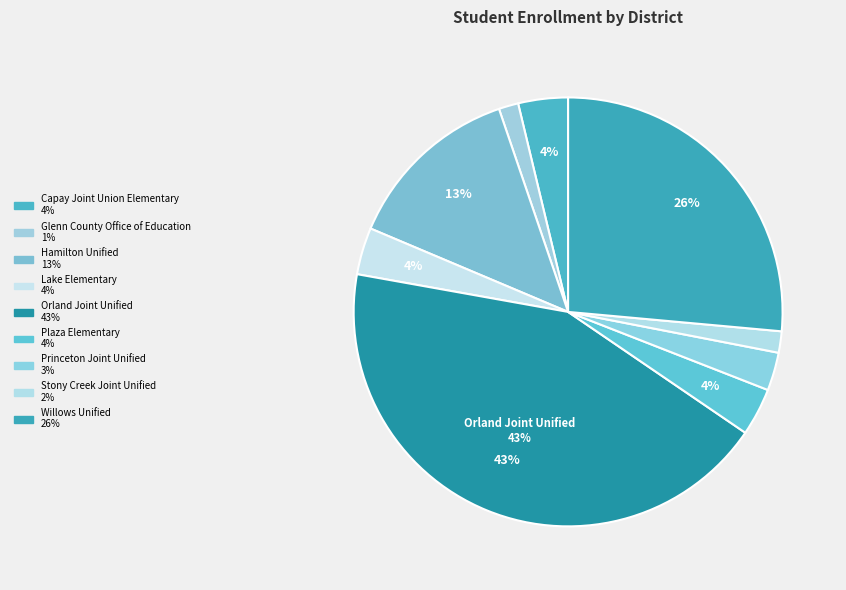

Rank the categories by value from lowest to highest.

Glenn County Office of Education, Stony Creek Joint Unified, Princeton Joint Unified, Lake Elementary, Plaza Elementary, Capay Joint Union Elementary, Hamilton Unified, Willows Unified, Orland Joint Unified